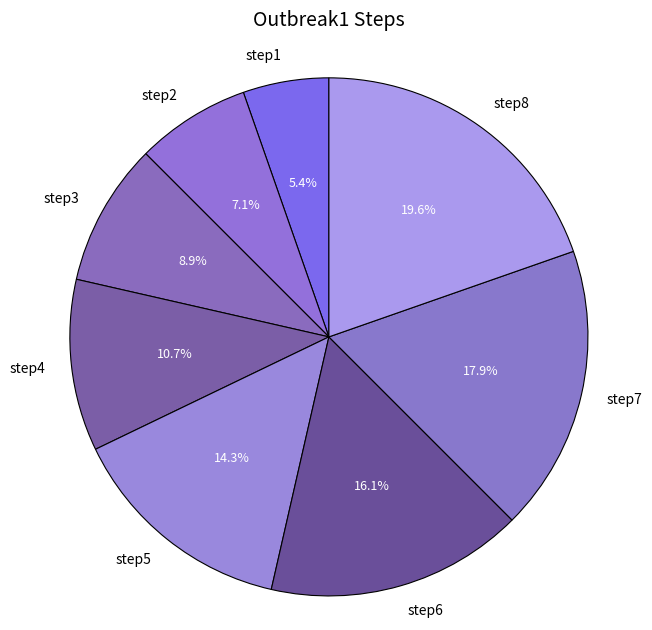

To the nearest percent, what portion does step1 represent?

5%